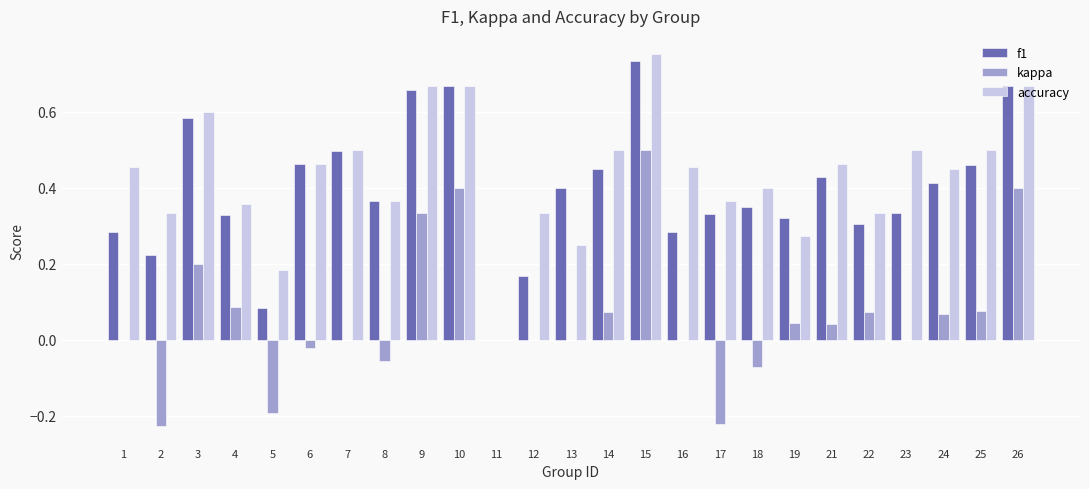

Count the f1 values in the range 0 to 1.

25